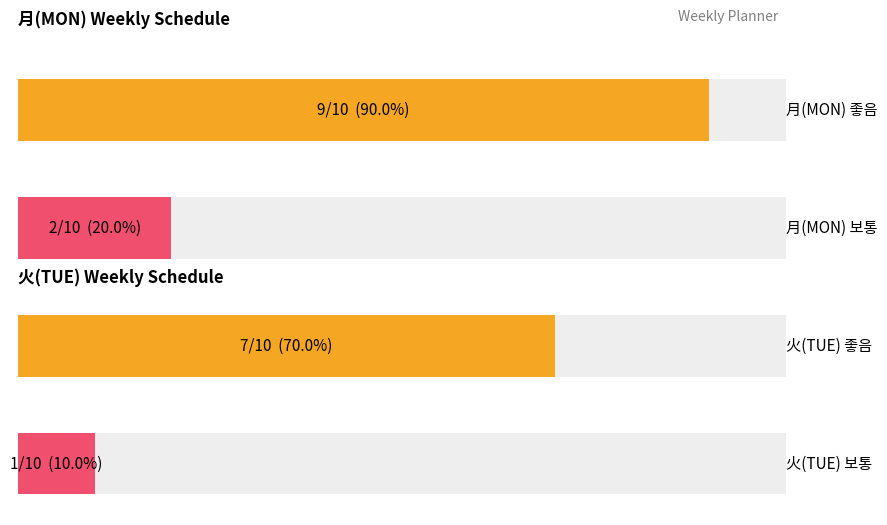

Which series changed the most between 月(MON) and 火(TUE)?

좋음